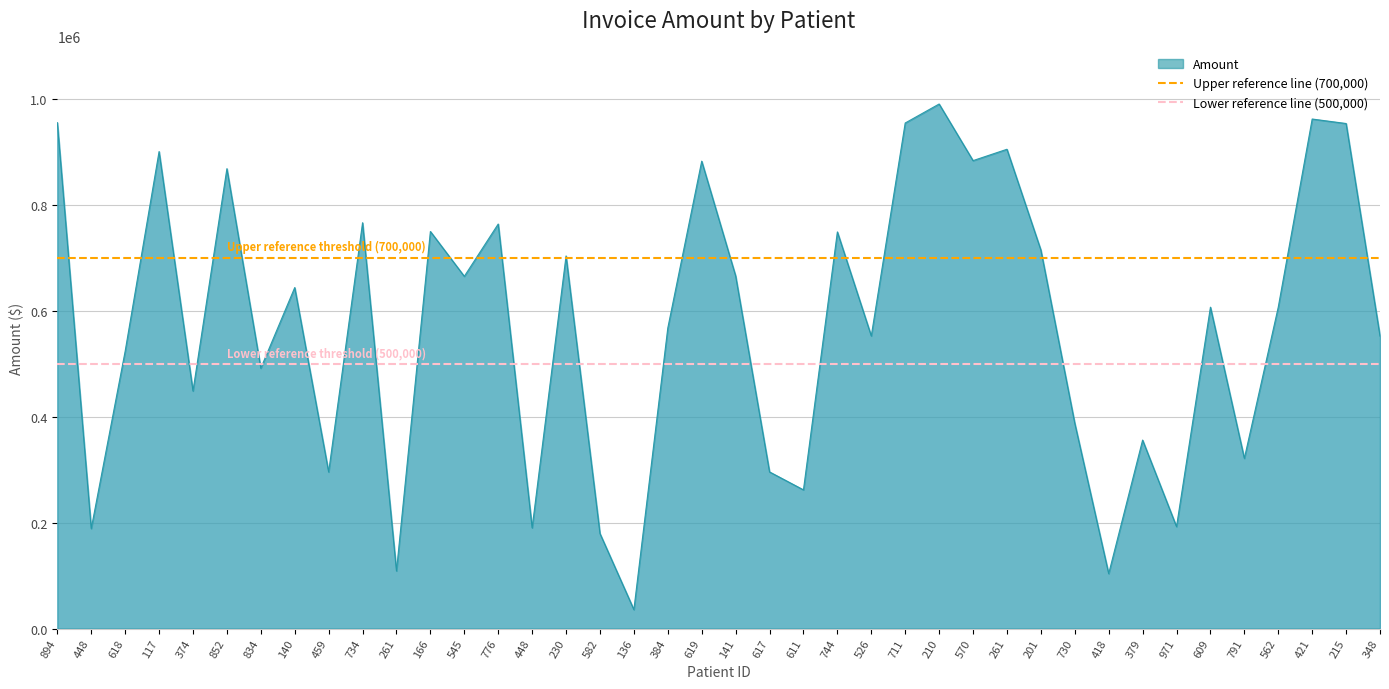

Which series has the largest total across all categories?

Upper reference line (700,000)